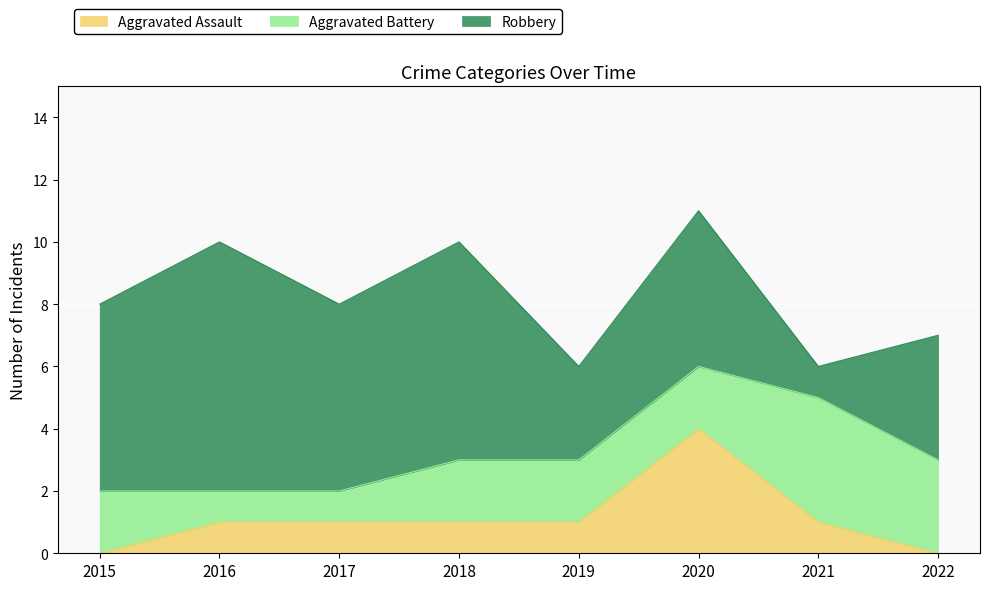

What is the greatest value displayed?

8